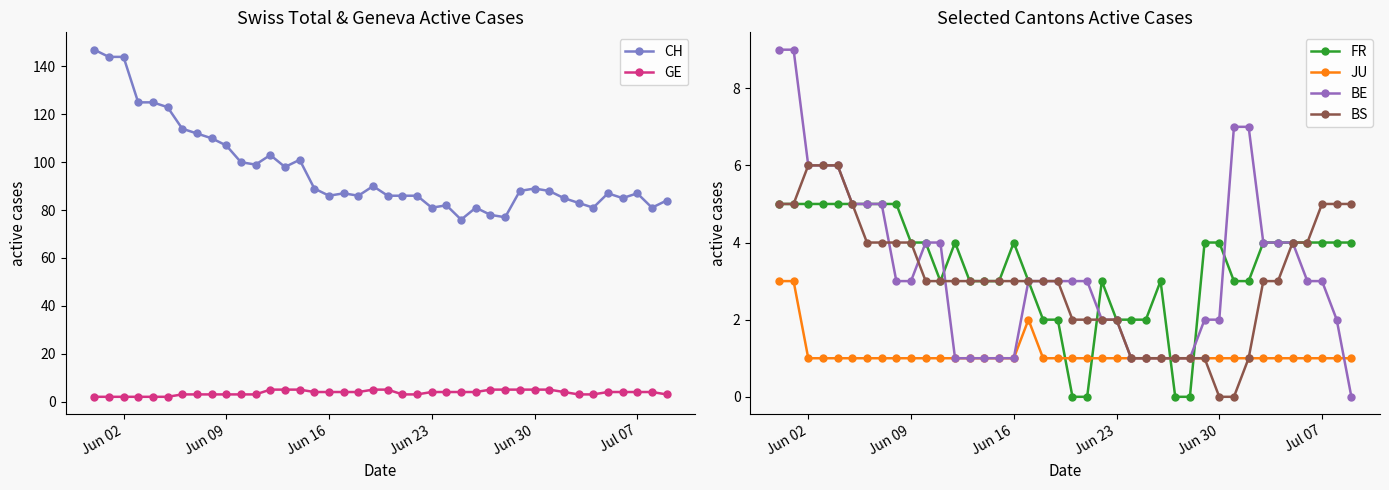

What is the highest value of the BE series?

9